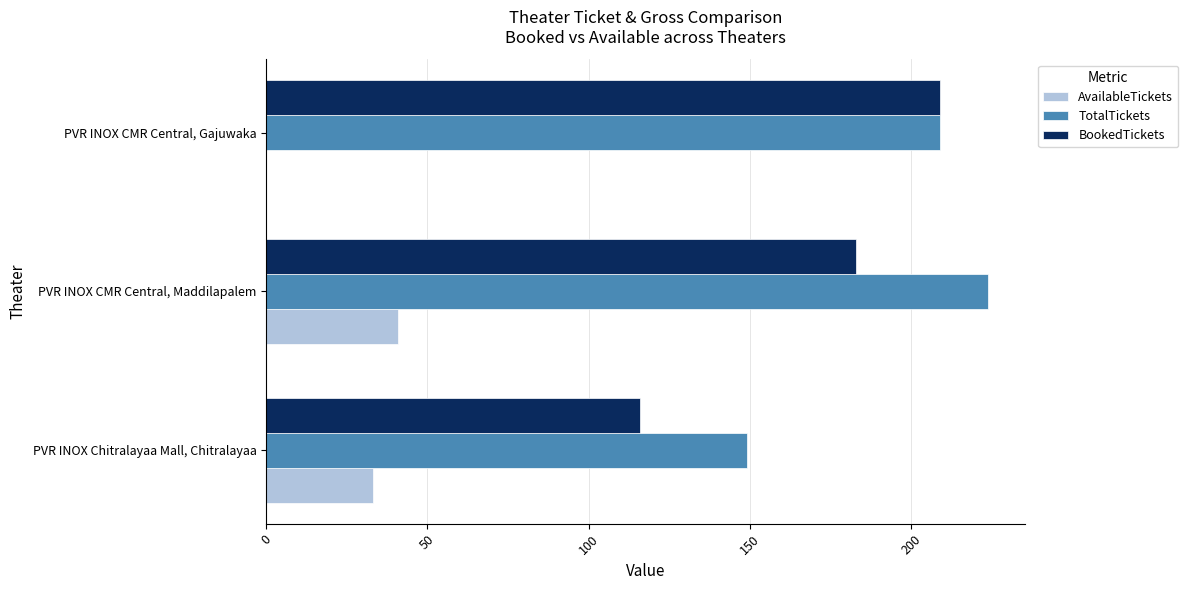

How many values in AvailableTickets are above zero?

2